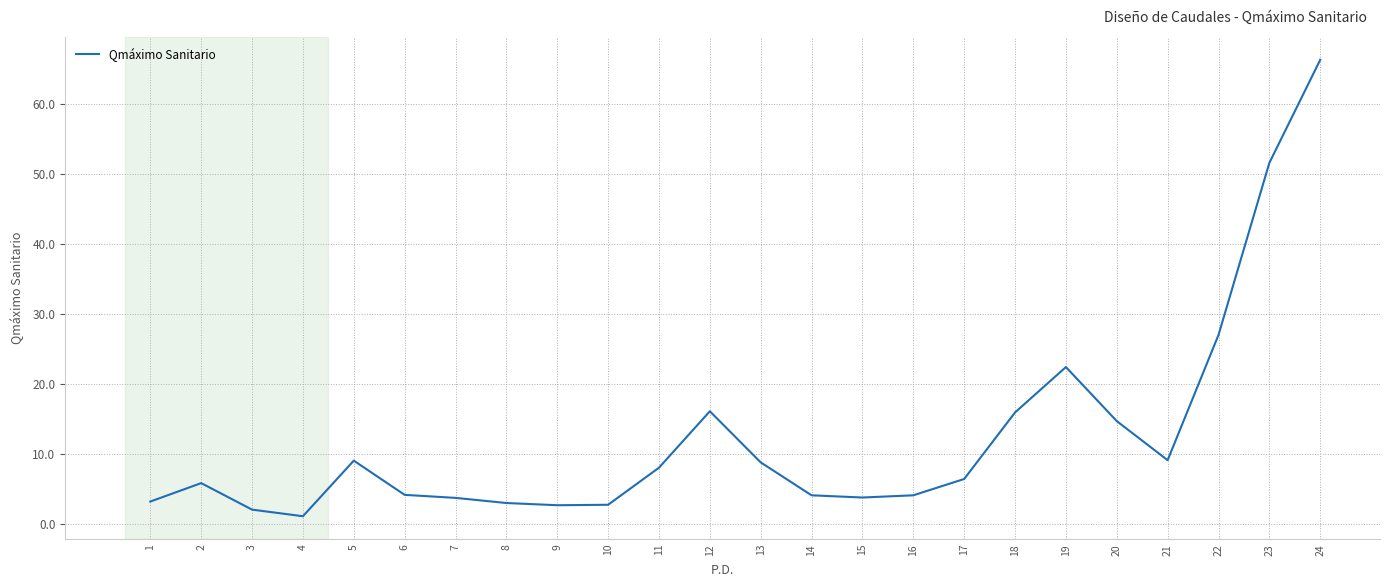

What is the average value?

12.3